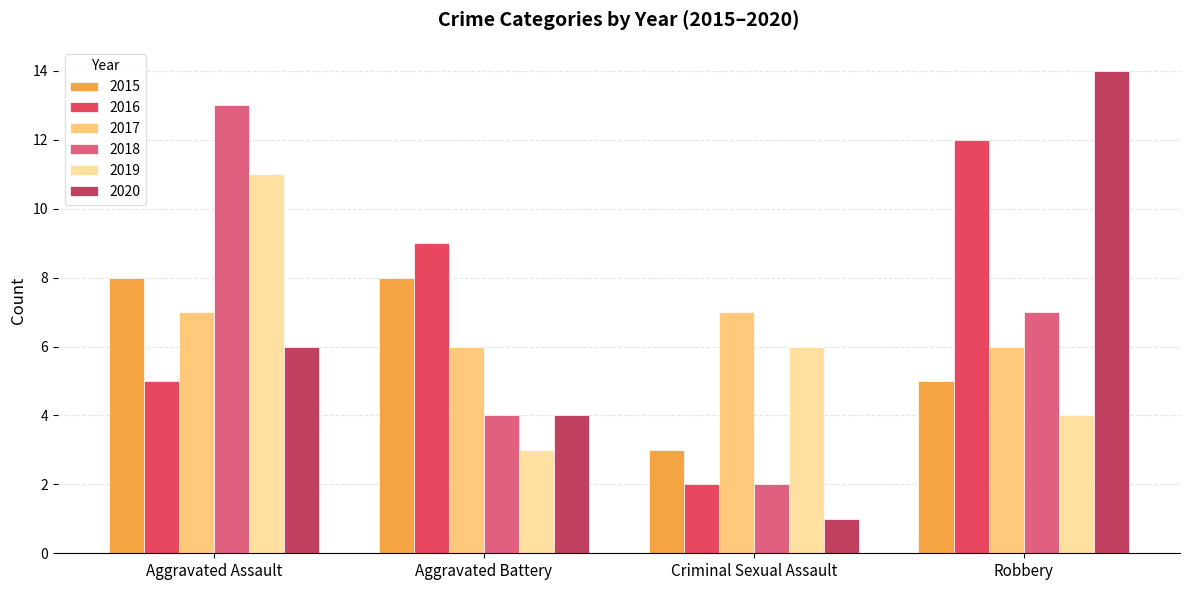

Reading right to left, list all the values displayed in this chart.

2015: Robbery=5	Criminal Sexual Assault=3	Aggravated Battery=8	Aggravated Assault=8
2016: Robbery=12	Criminal Sexual Assault=2	Aggravated Battery=9	Aggravated Assault=5
2017: Robbery=6	Criminal Sexual Assault=7	Aggravated Battery=6	Aggravated Assault=7
2018: Robbery=7	Criminal Sexual Assault=2	Aggravated Battery=4	Aggravated Assault=13
2019: Robbery=4	Criminal Sexual Assault=6	Aggravated Battery=3	Aggravated Assault=11
2020: Robbery=14	Criminal Sexual Assault=1	Aggravated Battery=4	Aggravated Assault=6